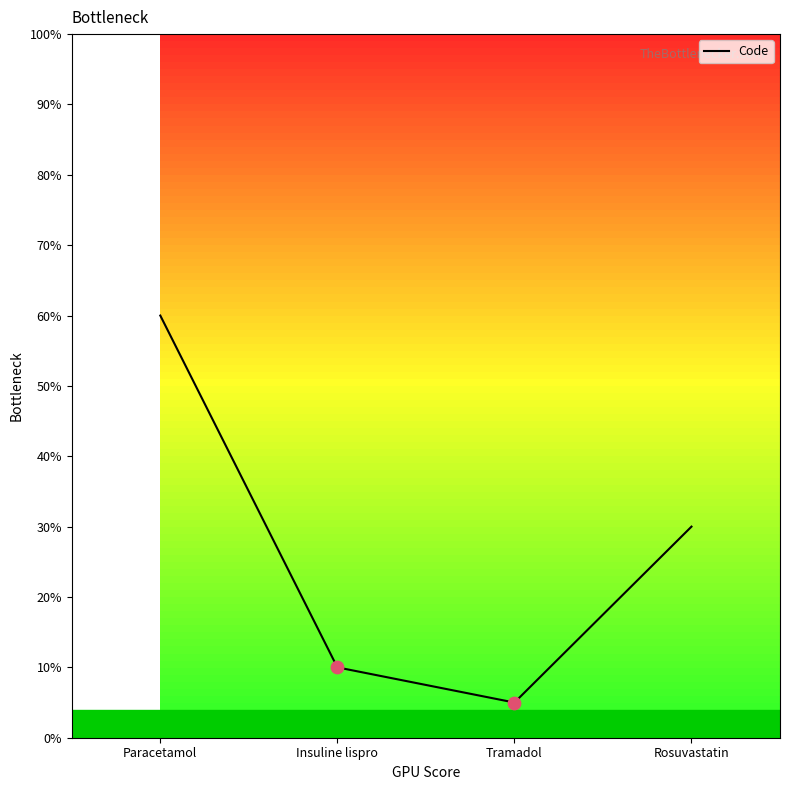

What is the change in value from Insuline lispro to Rosuvastatin?

+20